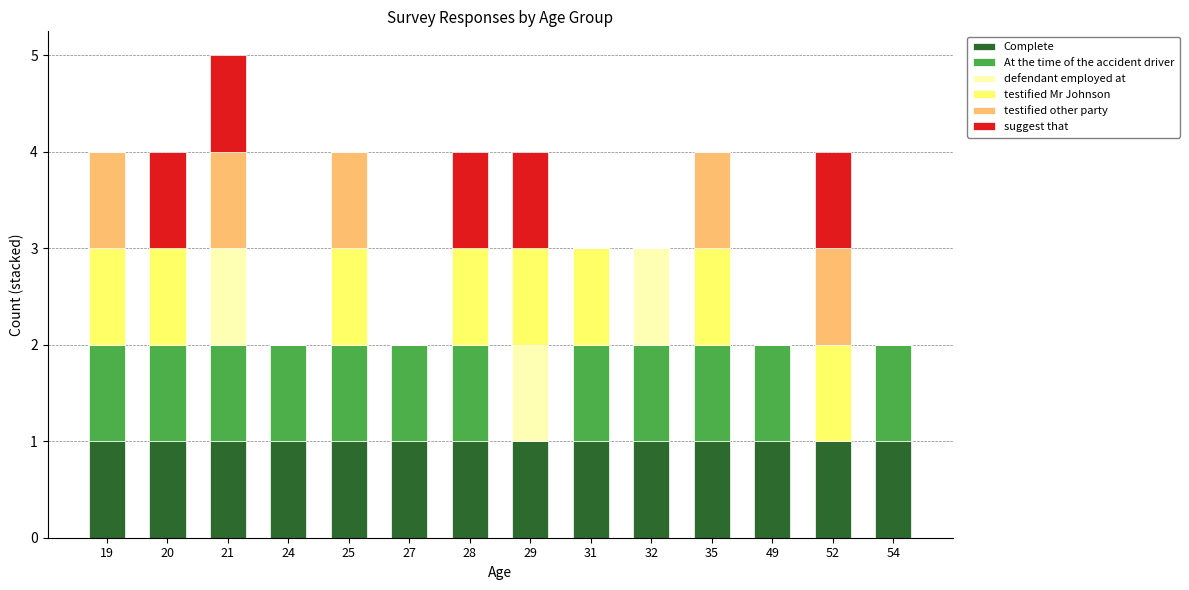

What is the sum of all Complete values?

14